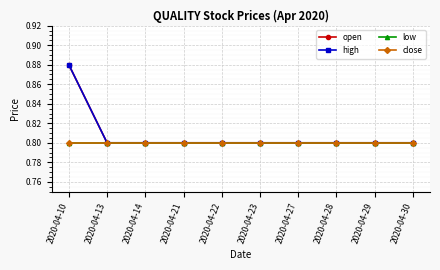

True or false: open and high intersect in this chart.

False